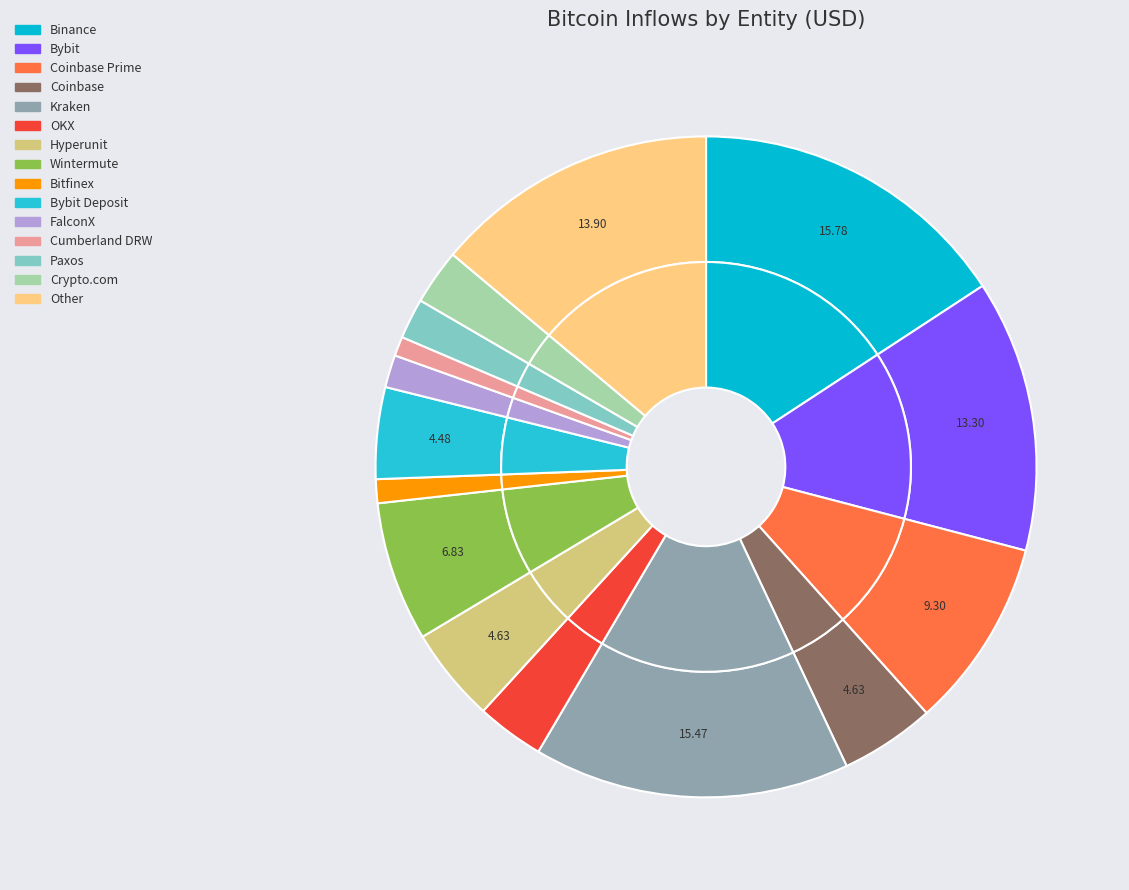

How many segments does this pie chart have?

15